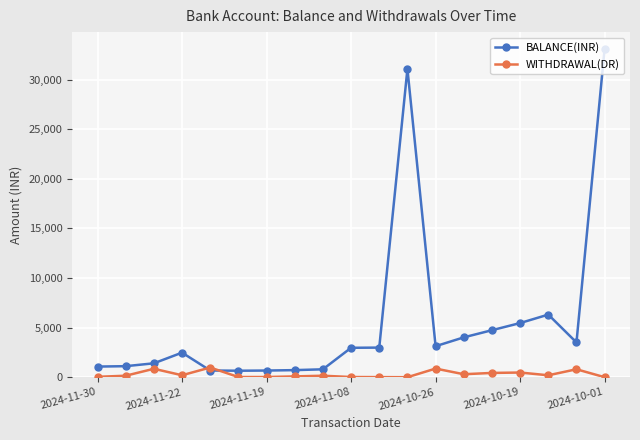

In BALANCE(INR), how many points are lower than both neighbors (excluding endpoints)?

3